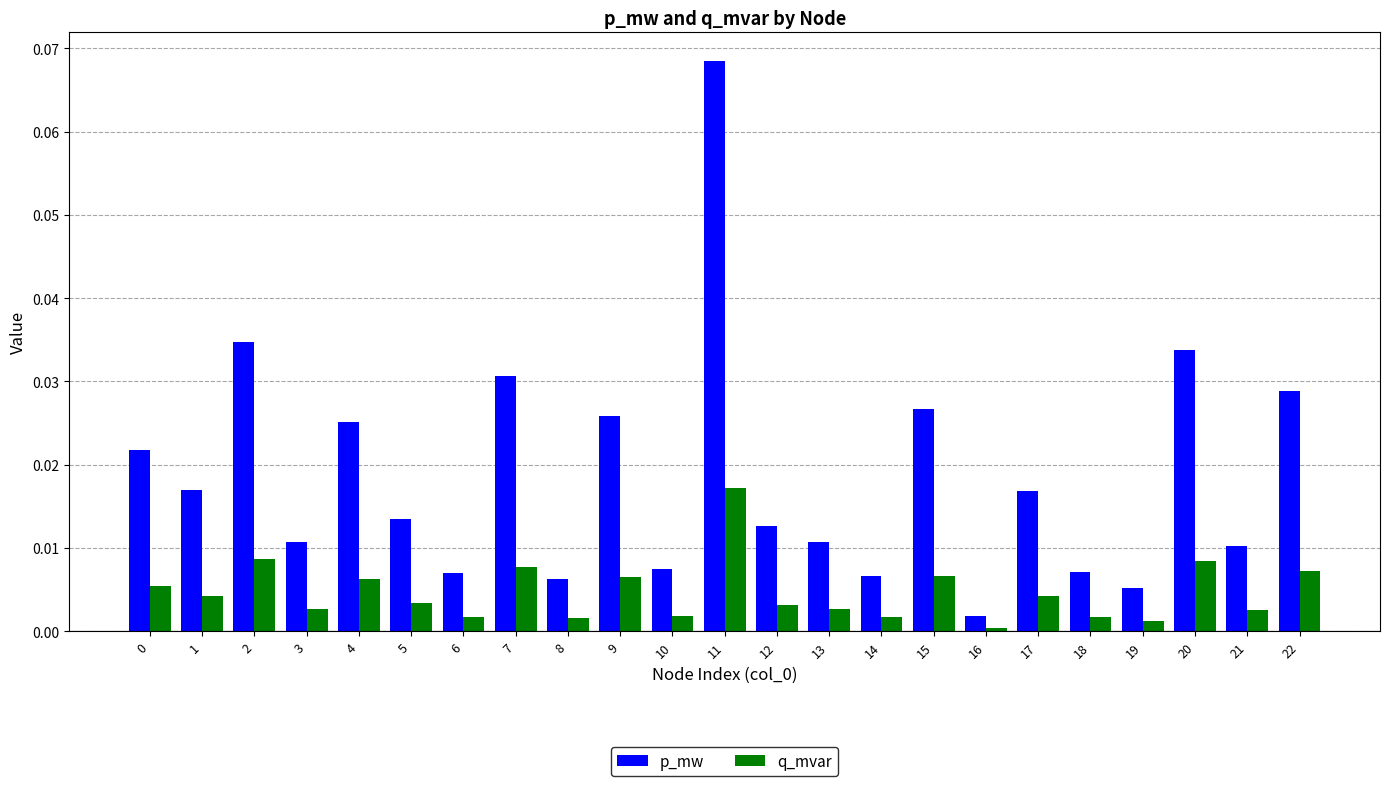

Which series changed the most between 0 and 2?

p_mw